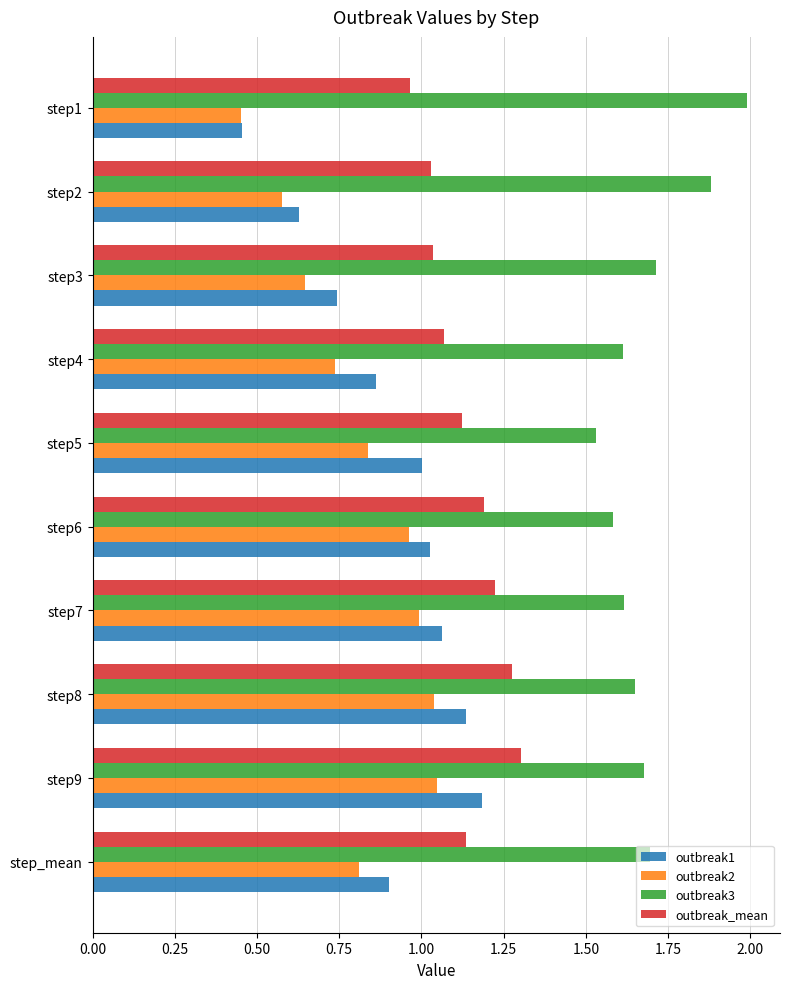

At which label does outbreak1 reach its minimum?

step1